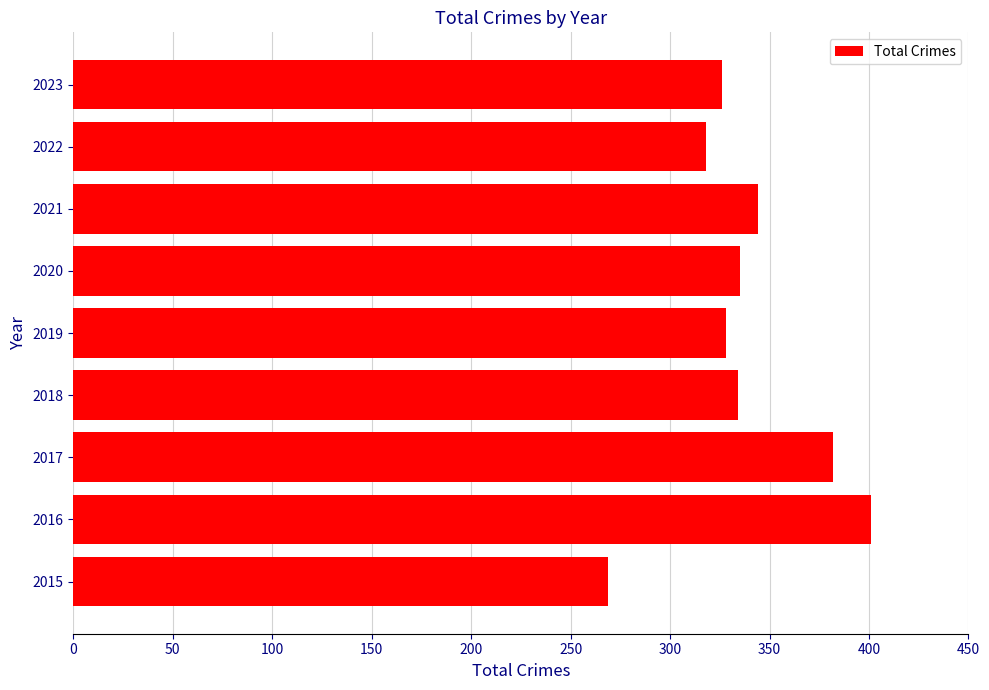

What is the ratio of the value at 2020 to the value at 2018?

1.0